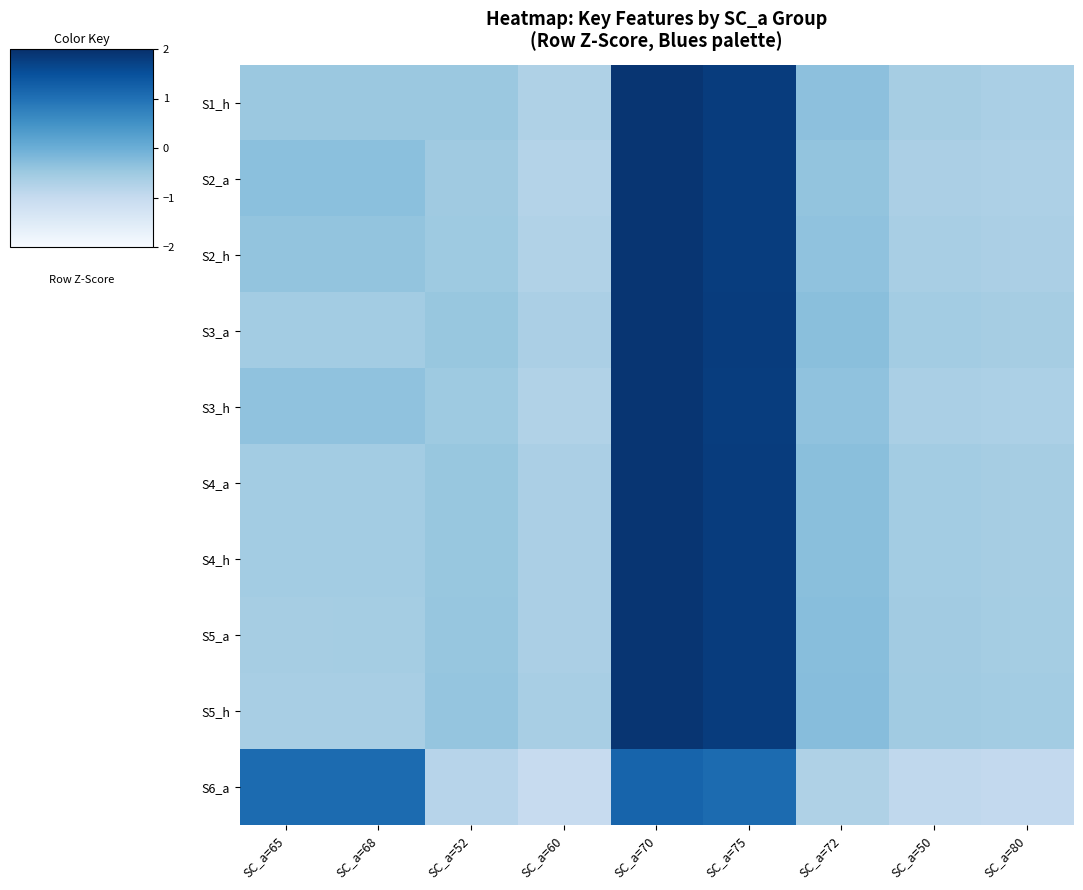

What is the smallest value displayed?

-1.0